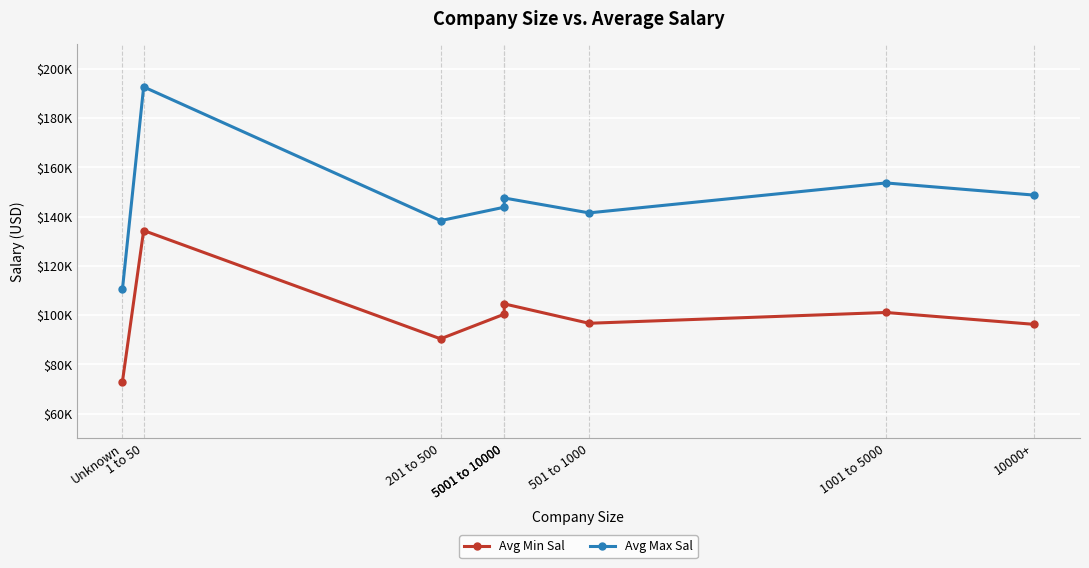

At how many categories does at least one series exceed 102207?

8